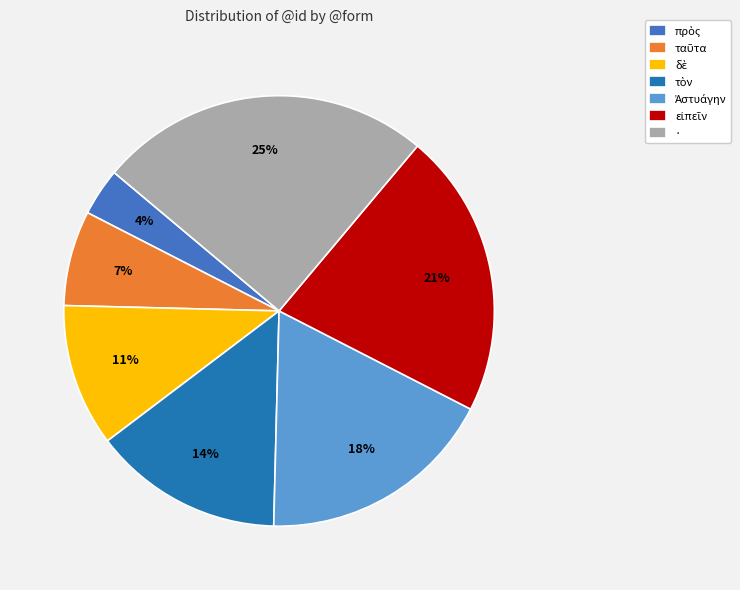

What is the largest slice in the pie chart?

·